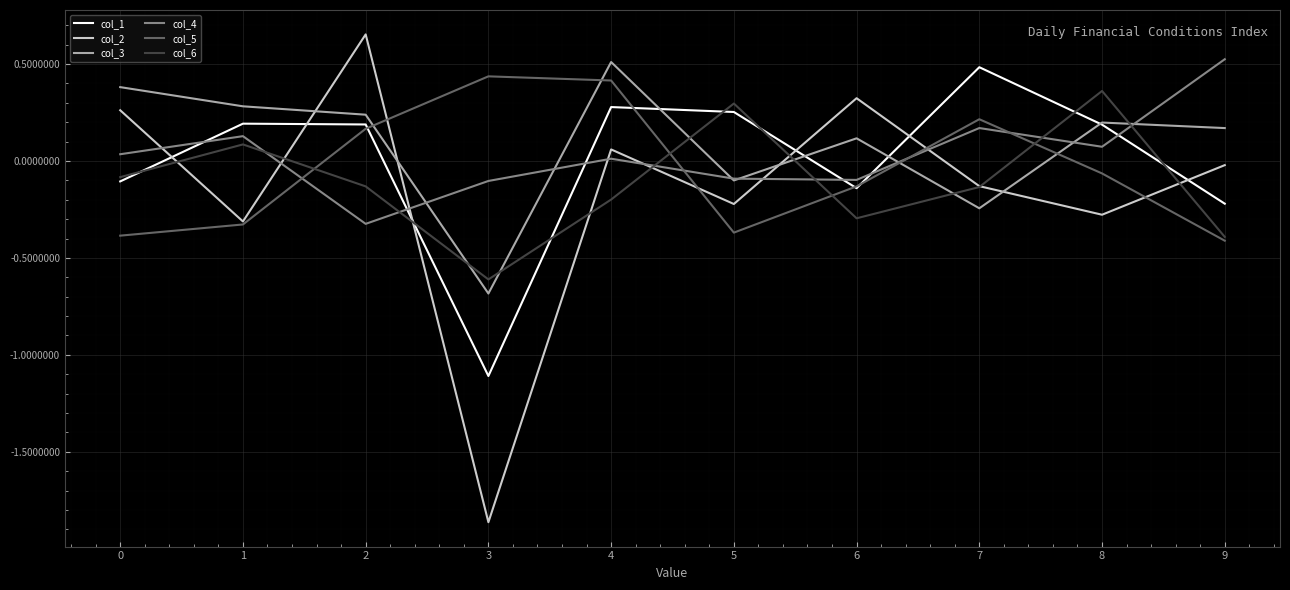

In col_4, how many points are higher than both neighbors (excluding endpoints)?

3